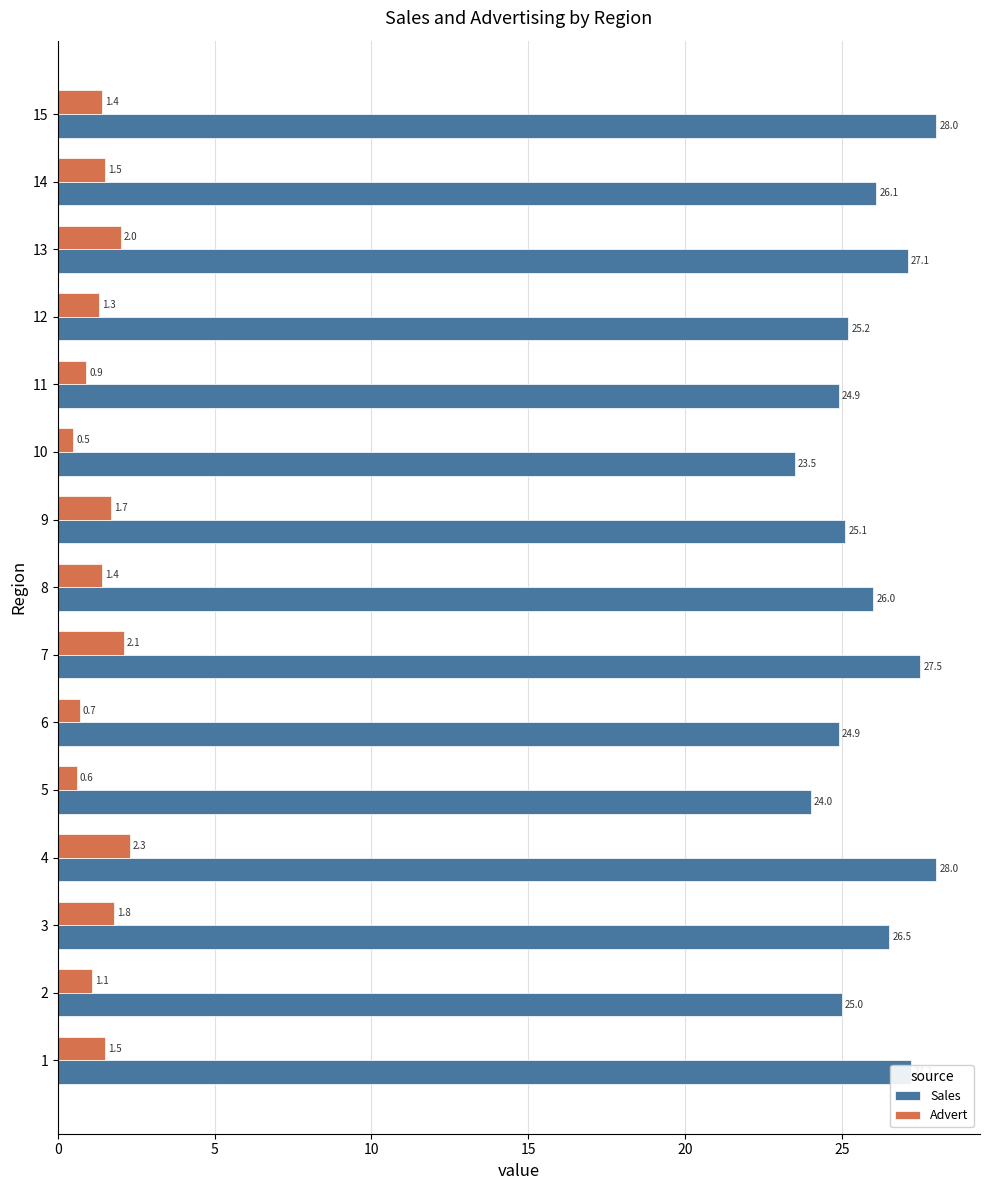

Is it true that Advert equals 1.4 at 15?

True